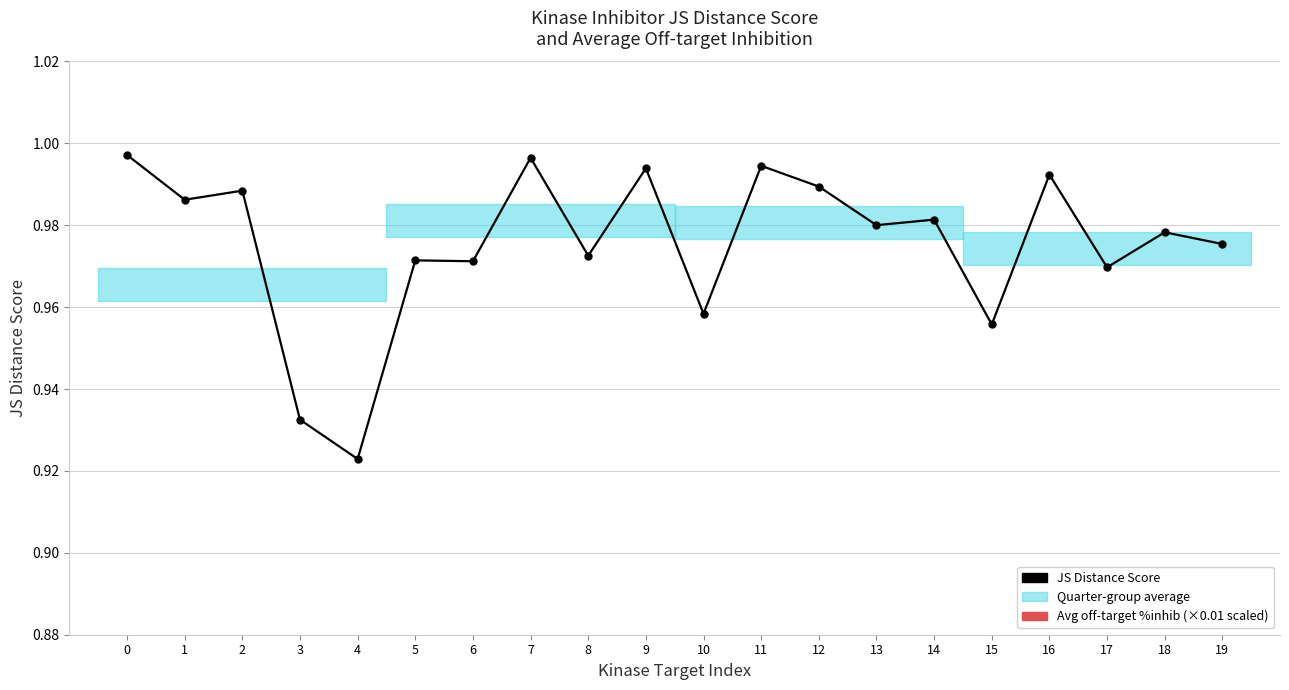

Between 12 and 19, which is larger?

12